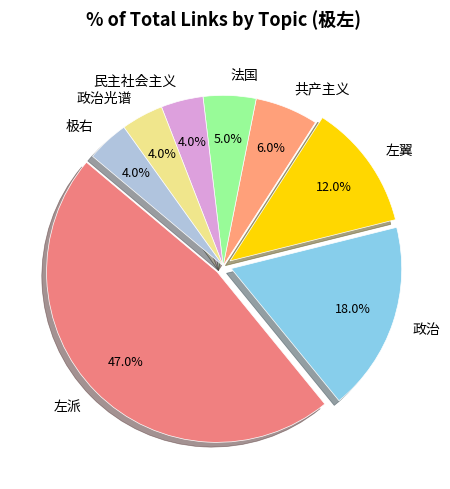

Approximately how many times larger is the value at 政治 compared to 极右?

4.5